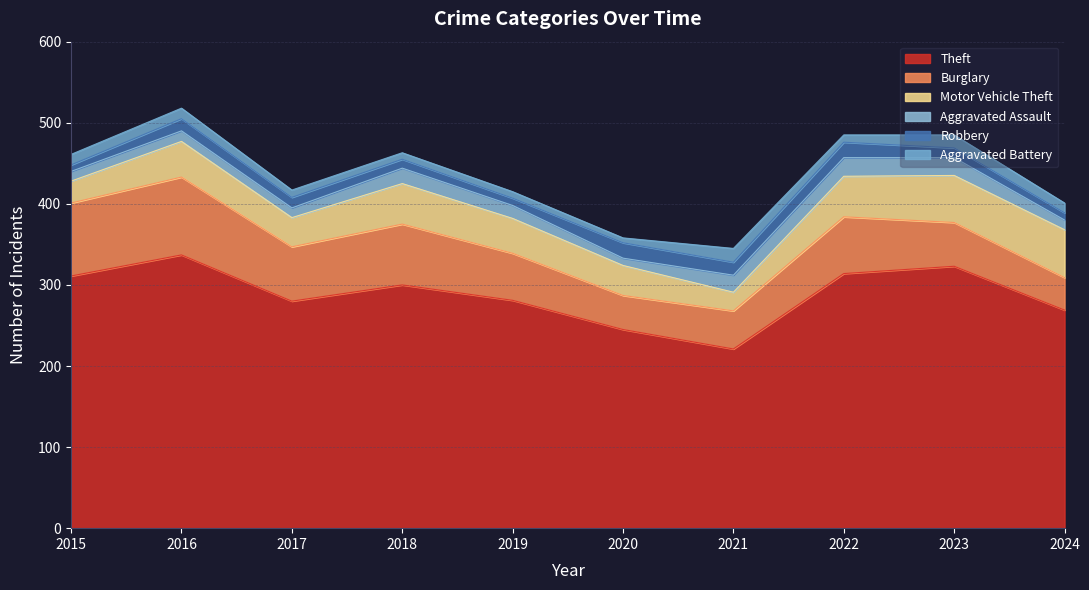

True or false: Motor Vehicle Theft and Robbery intersect in this chart.

False